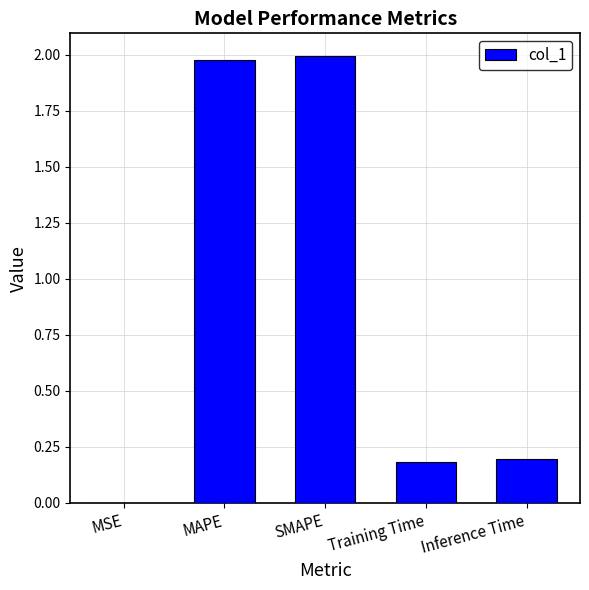

What is the sum of the values at MAPE and SMAPE?

4.0